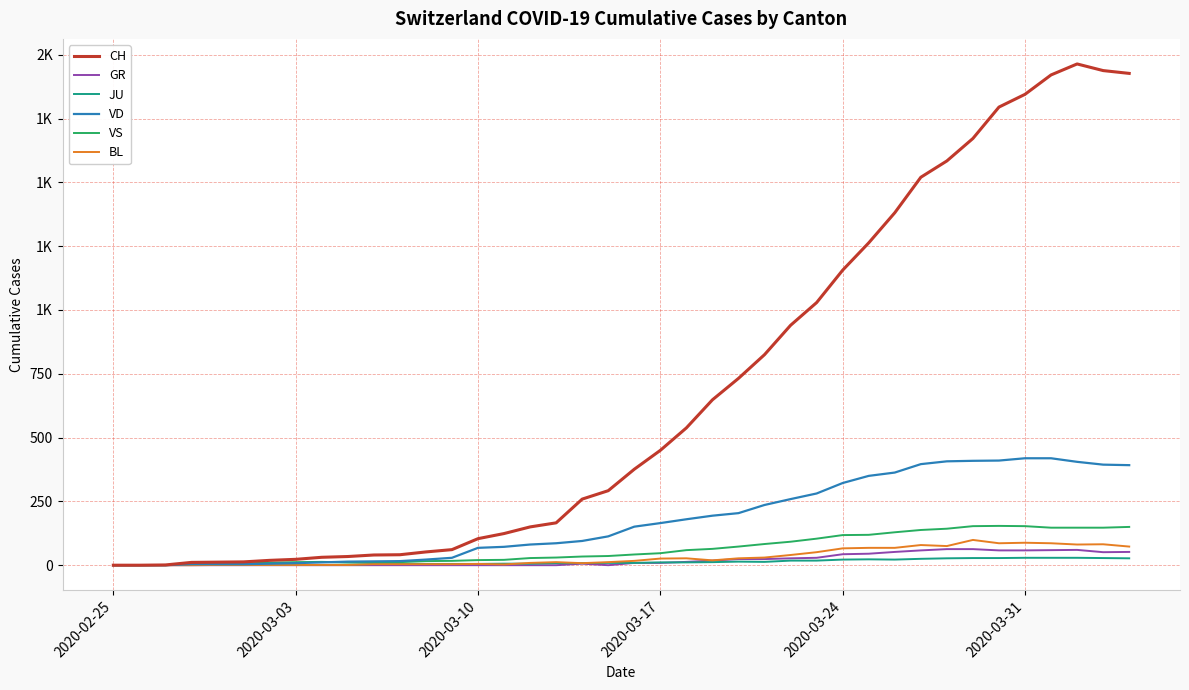

What are all the series names shown in the legend?

CH, GR, JU, VD, VS, BL